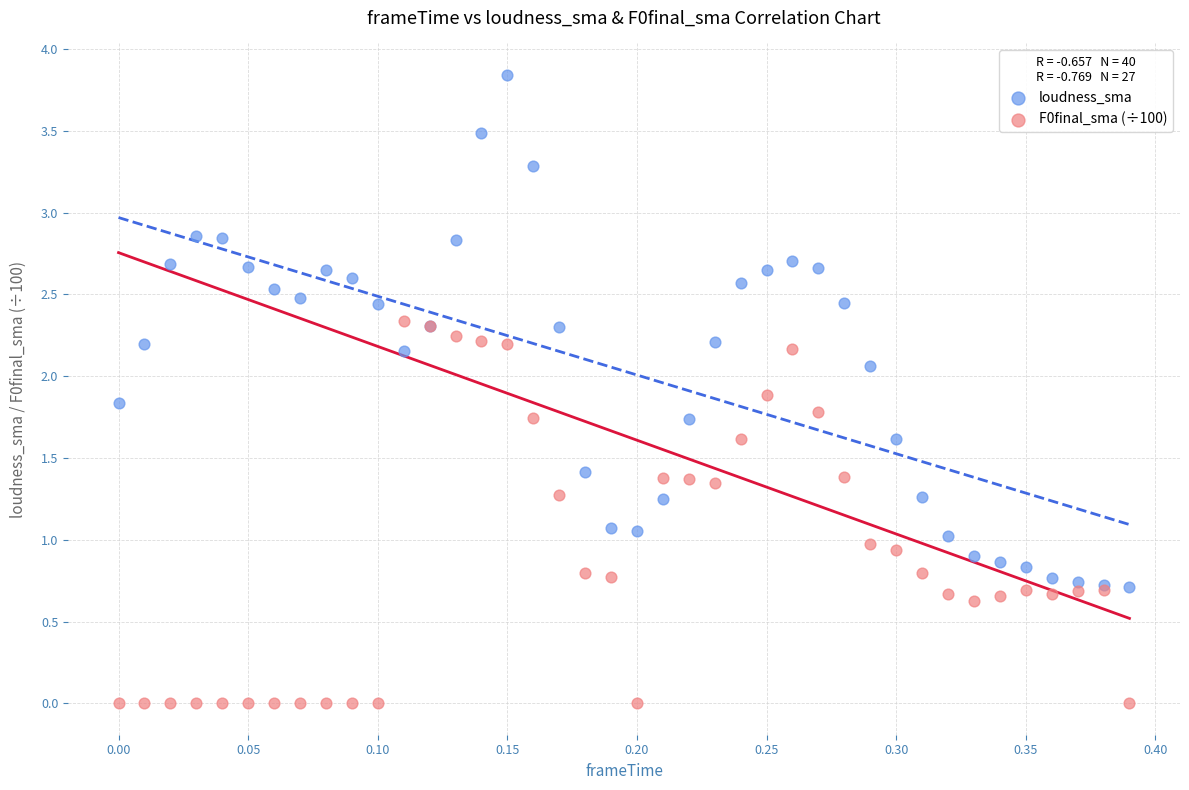

What are all the series names shown in the legend?

loudness_sma, F0final_sma (÷100)